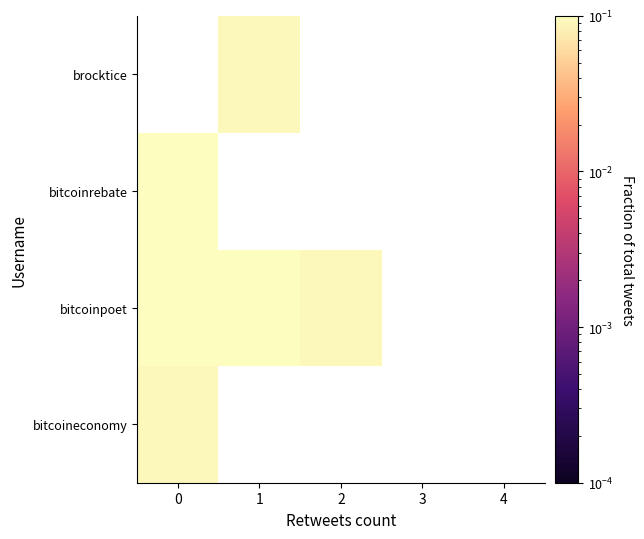

What is the greatest value displayed?

0.3